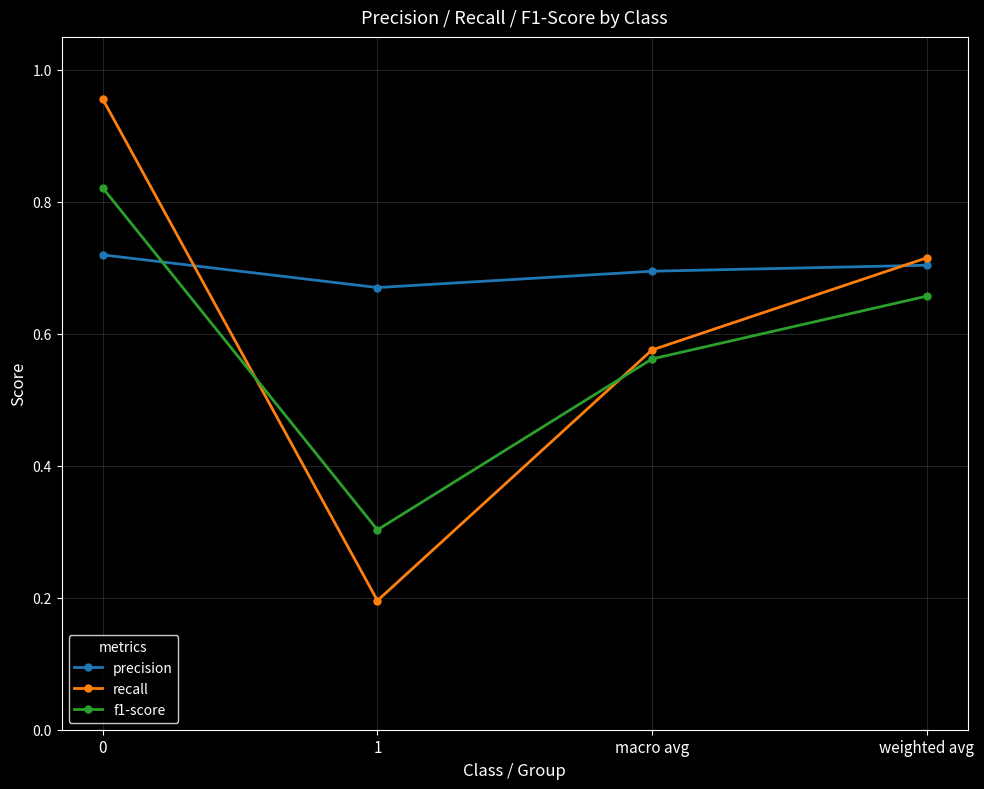

In recall, how many points are lower than both neighbors (excluding endpoints)?

1